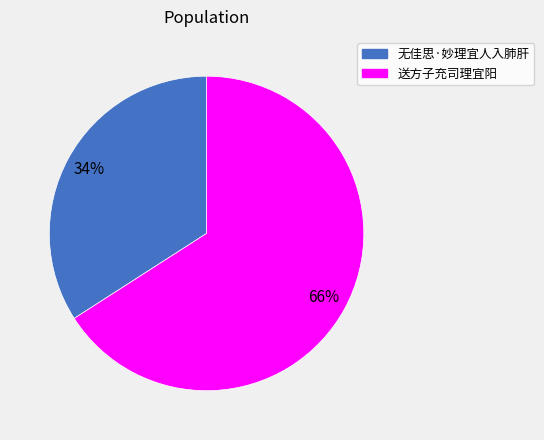

To the nearest percent, what portion does 无佳思·妙理宜人入肺肝 represent?

34%